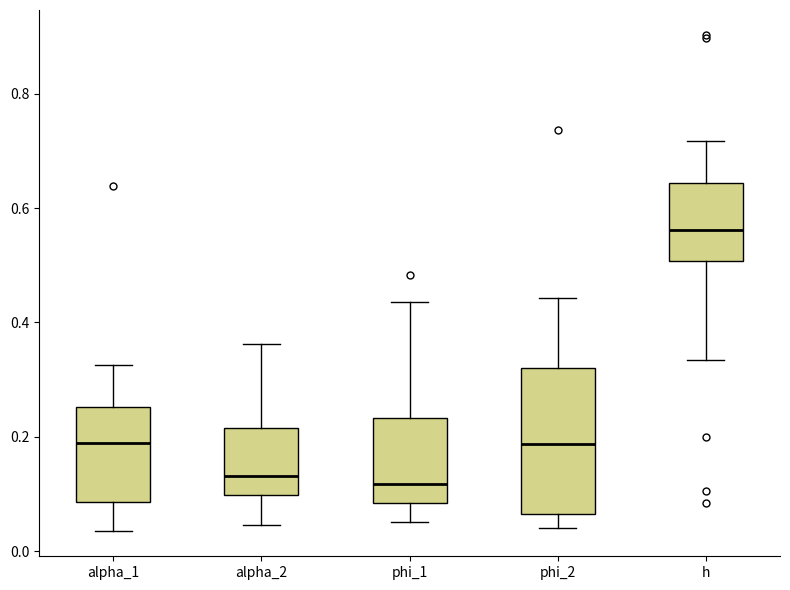

Where is the lower edge of the box for alpha_1 on the y-axis? The values are not printed on the chart, so give them approximately, as read against the axis.

0.08